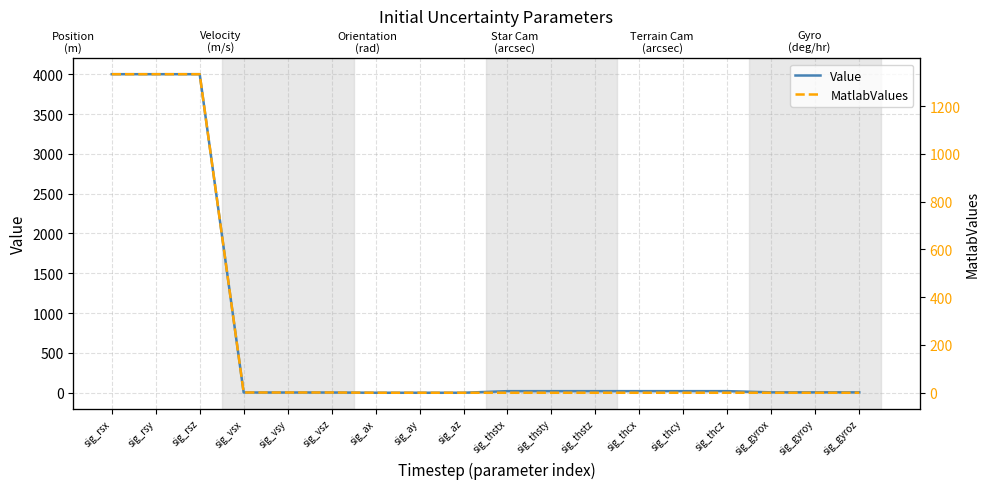

True or false: Value and MatlabValues intersect in this chart.

False